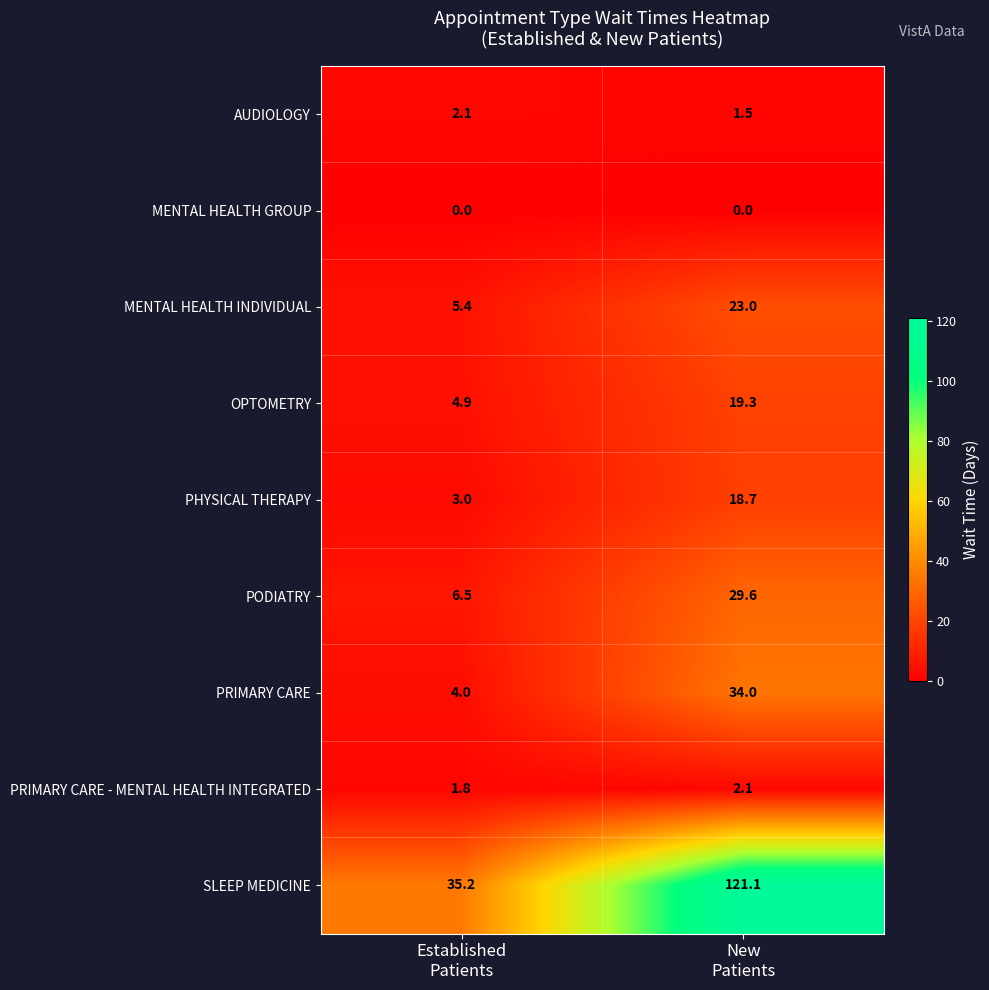

Which series changed the most between Established
Patients and New
Patients?

SLEEP MEDICINE